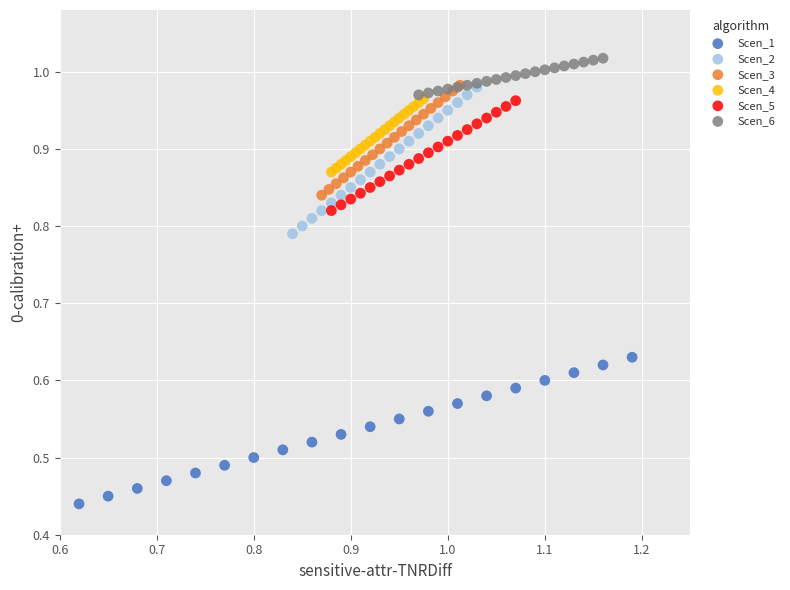

Which series contains the lowest Y value?

Scen_1